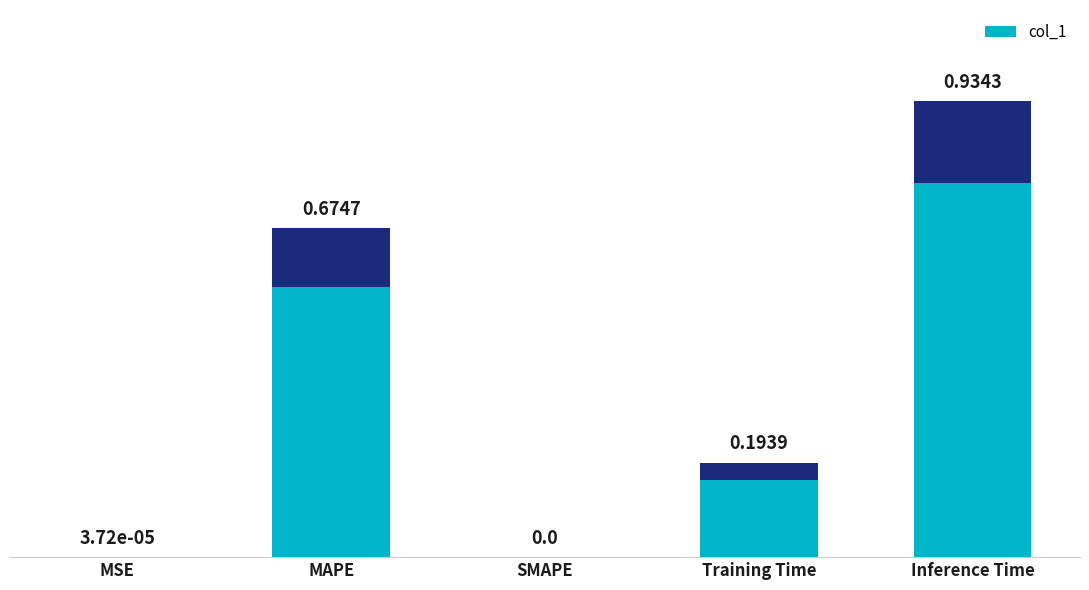

How many values exceed 0?

4